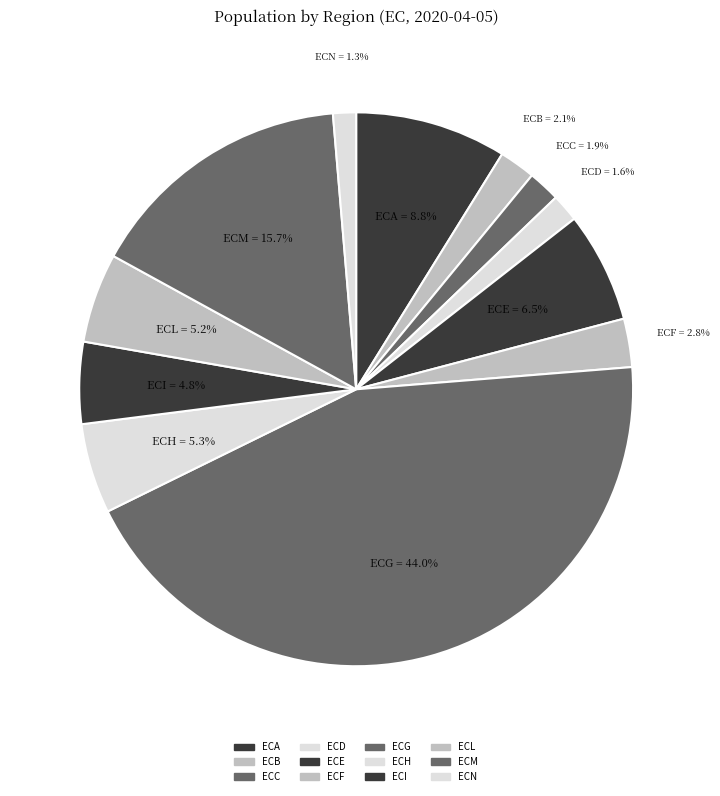

Which has a higher value, ECN or ECA?

ECA